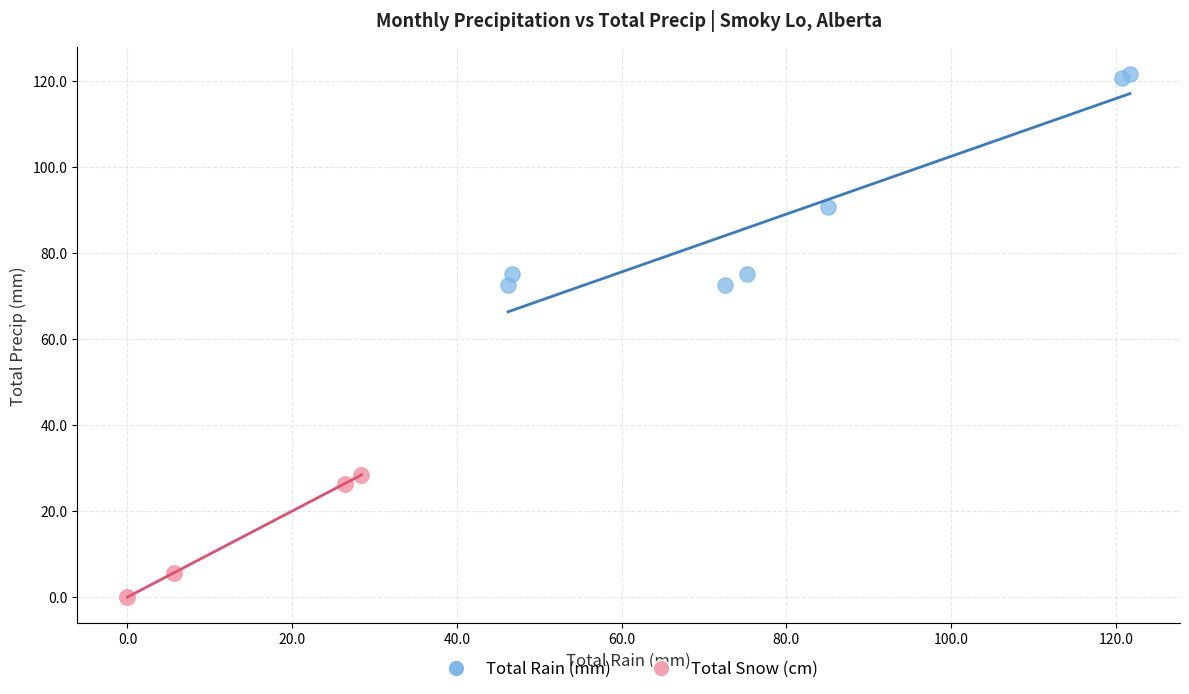

Which series contains the lowest Y value?

Total Snow (cm)